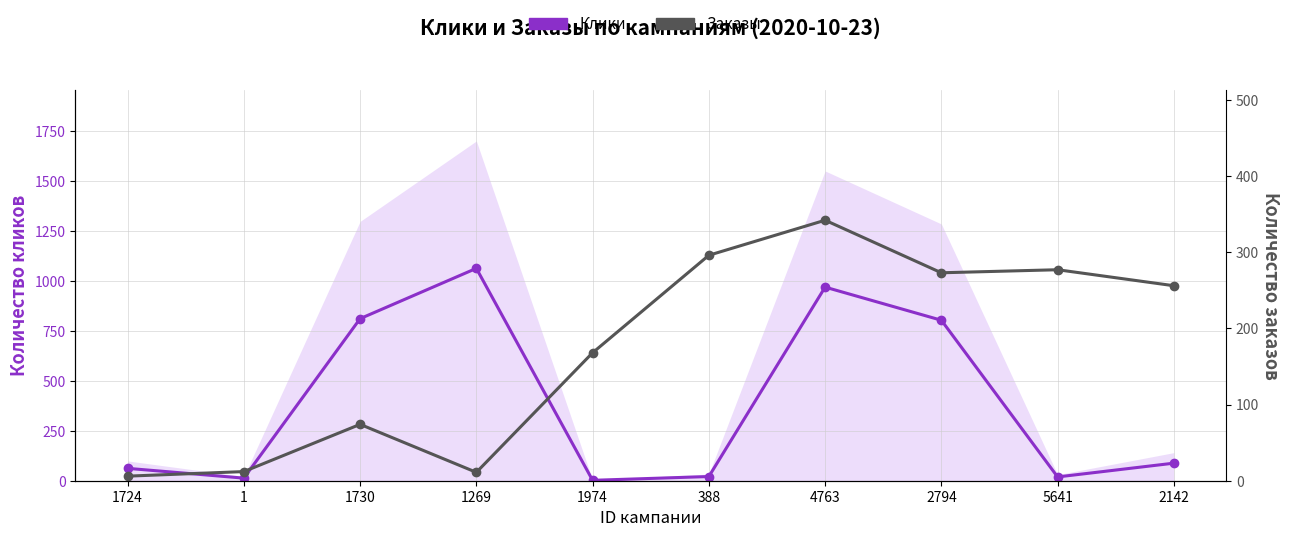

How many interior local valleys does the Клики series have?

3